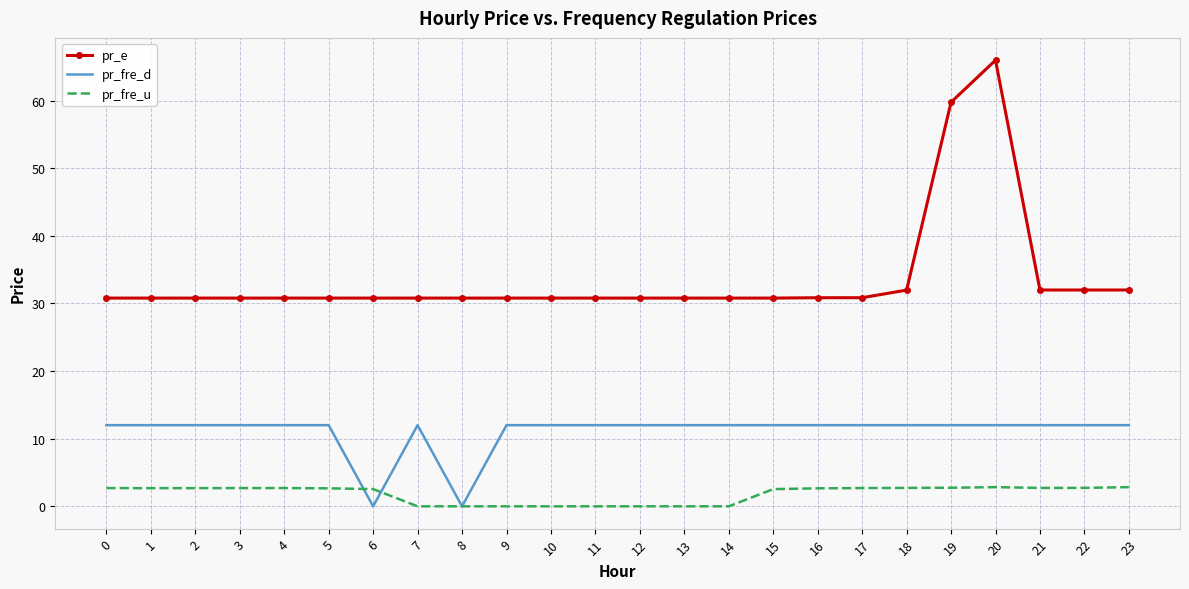

True or false: pr_e and pr_fre_d cross at least once.

False